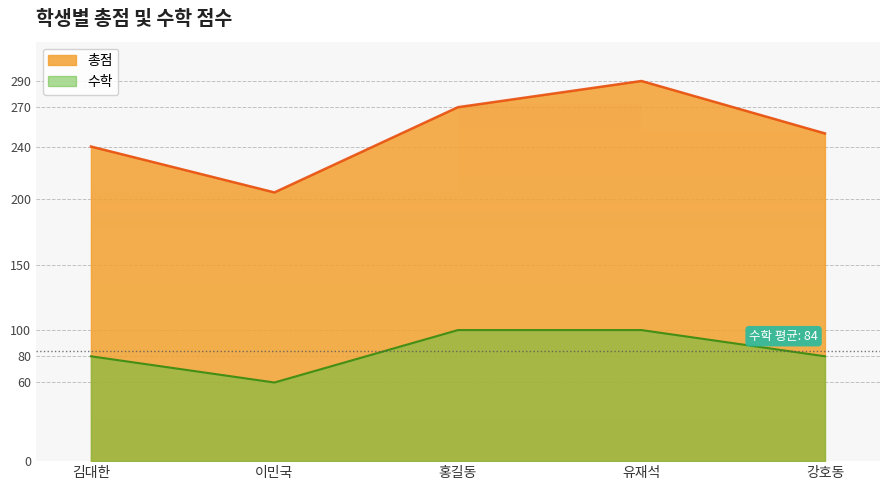

Which has a higher value, 홍길동 or 유재석?

유재석